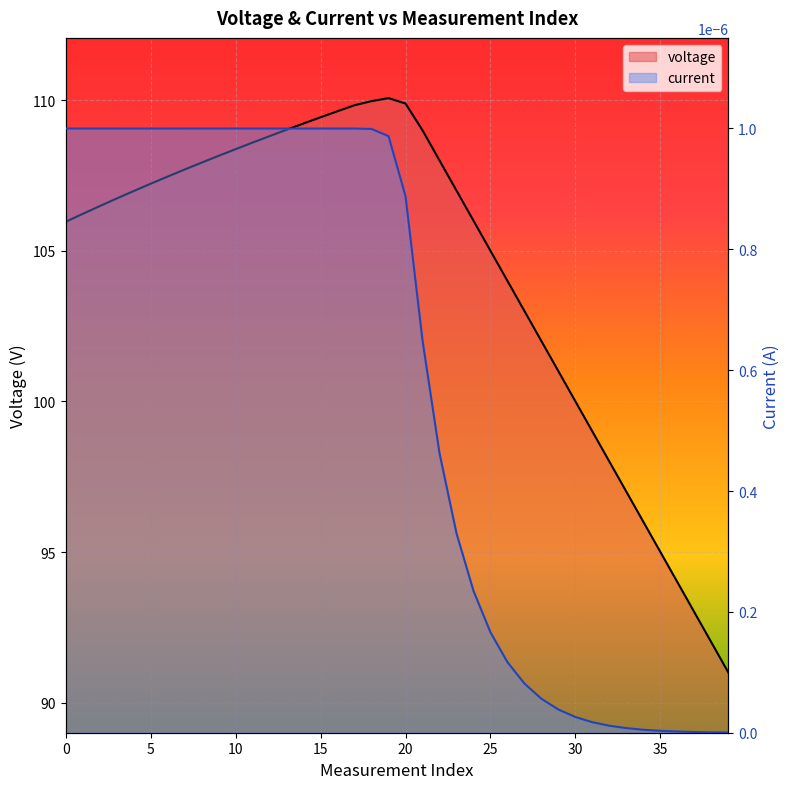

Which has a higher value, 40 or 9?

9